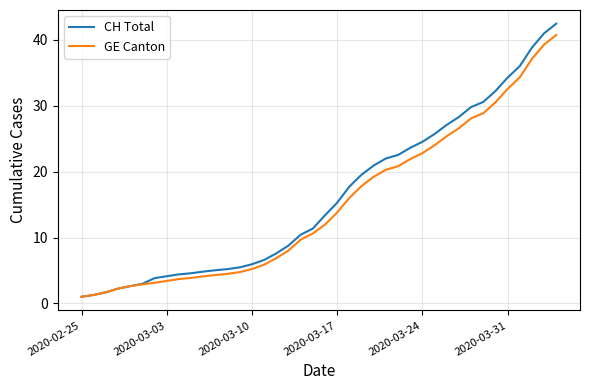

Which series has the largest range (max minus min)?

CH Total